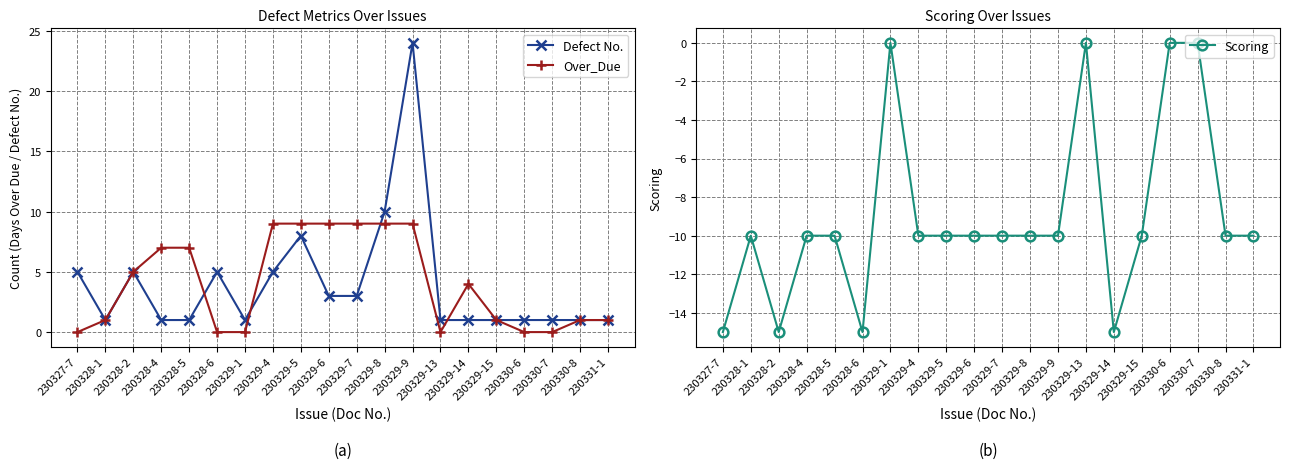

What is the smallest value displayed?

-15